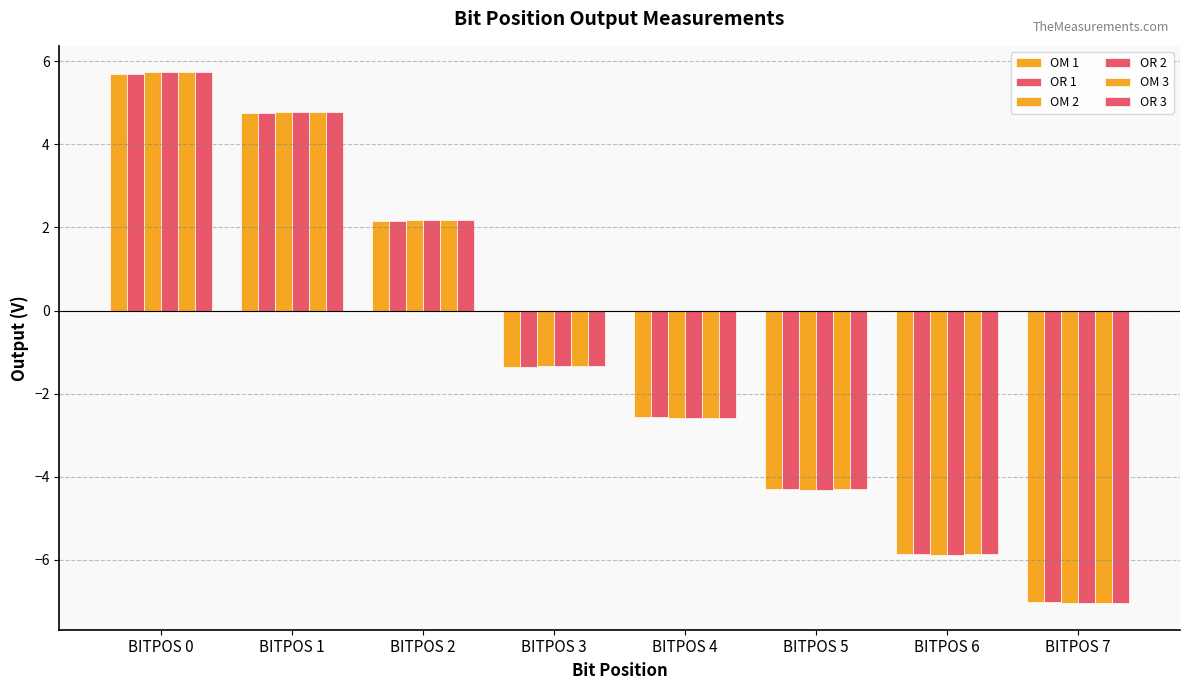

How many groups of bars are there?

8